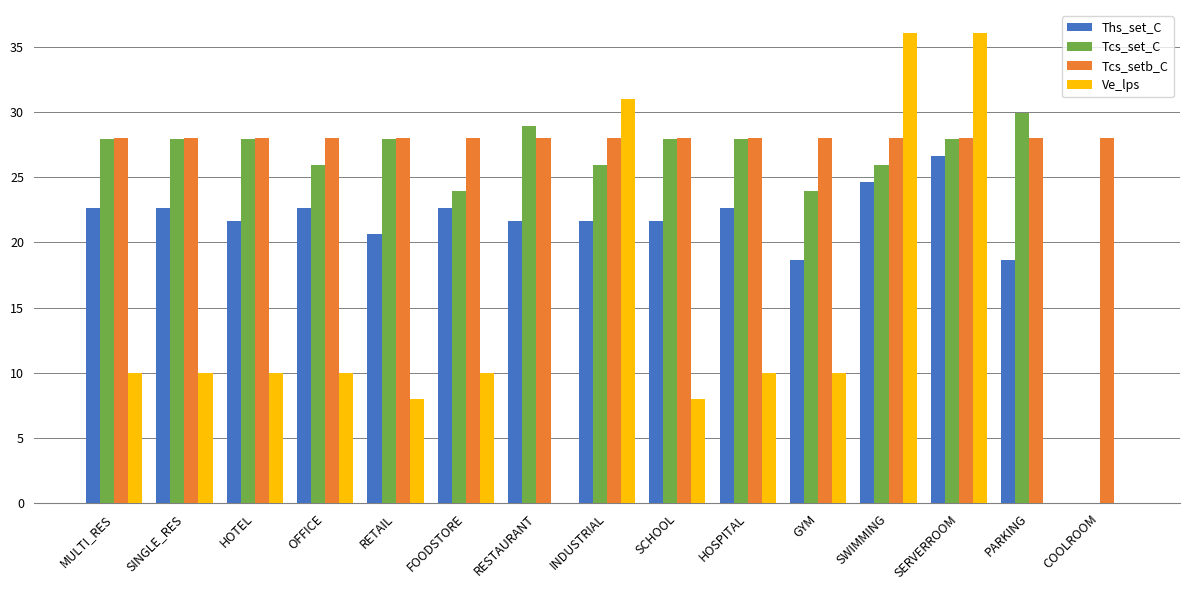

At which category is the sum across all series the highest?

SERVERROOM